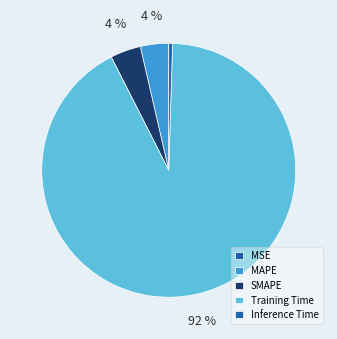

The Training Time slice represents 78% of the pie. True or false?

False